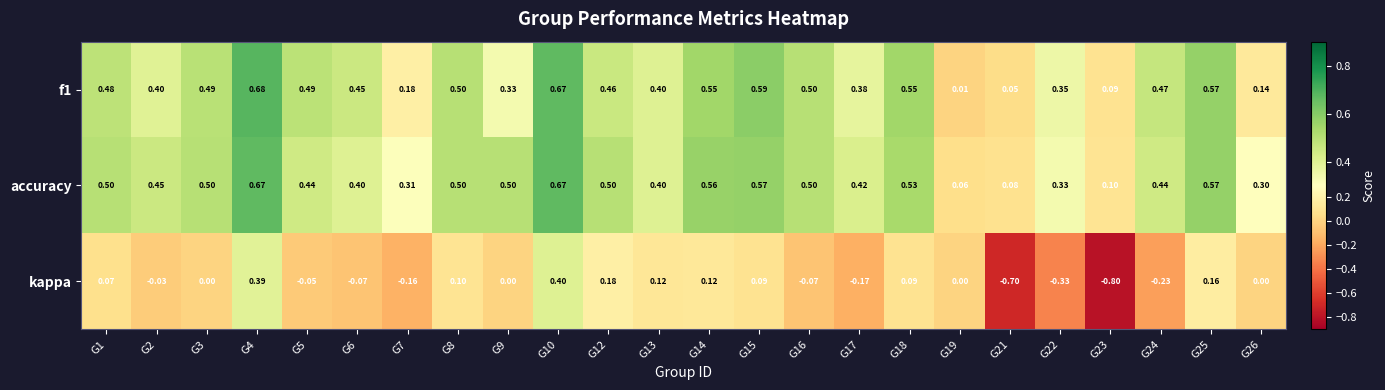

What is the total value across all series at G21?

-0.6